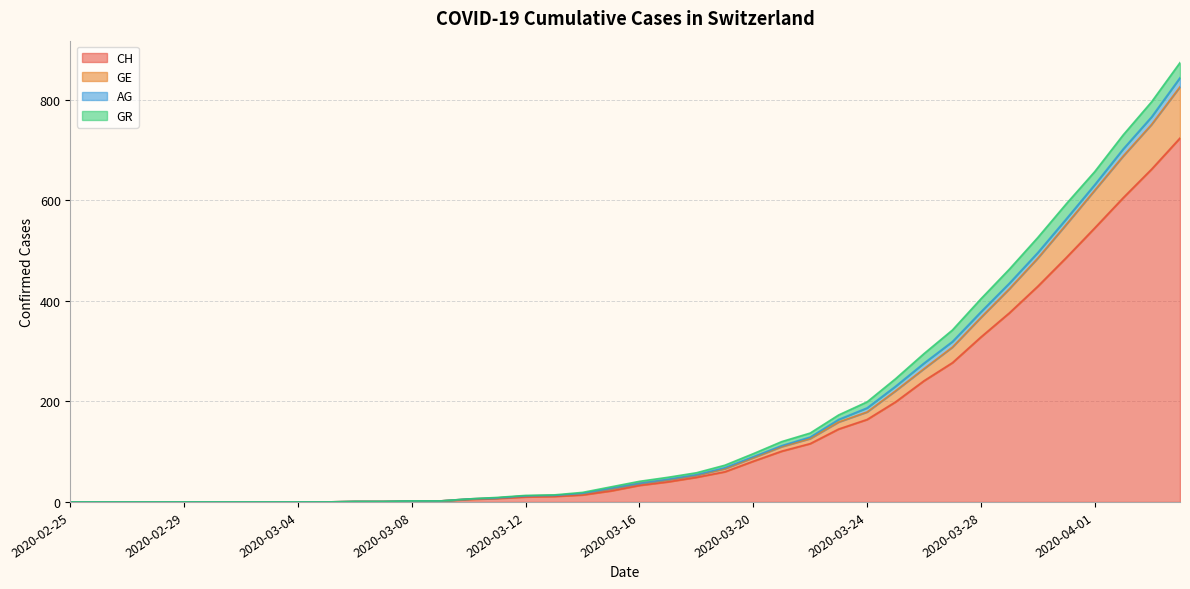

What are all the series names shown in the legend?

CH, GE, AG, GR